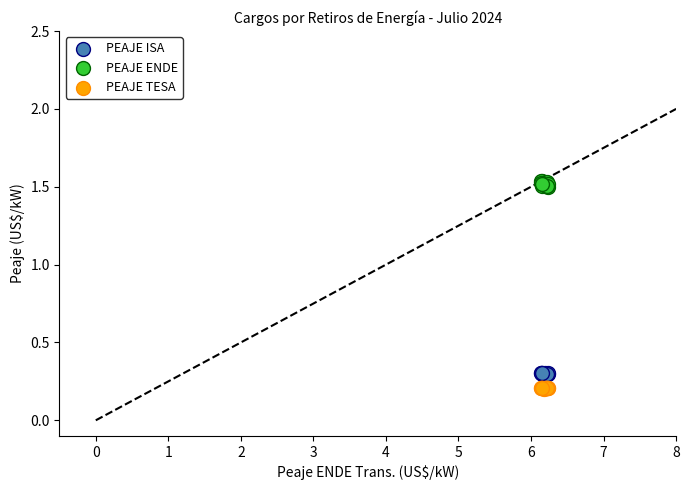

Which series contains the lowest Y value?

PEAJE TESA